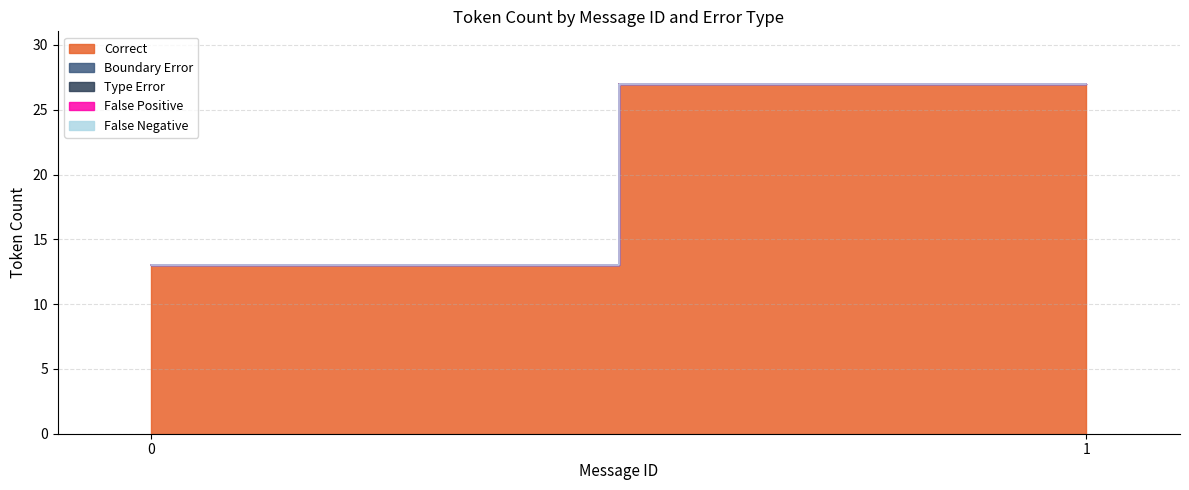

Which series changed the most between 9 and 11?

Correct